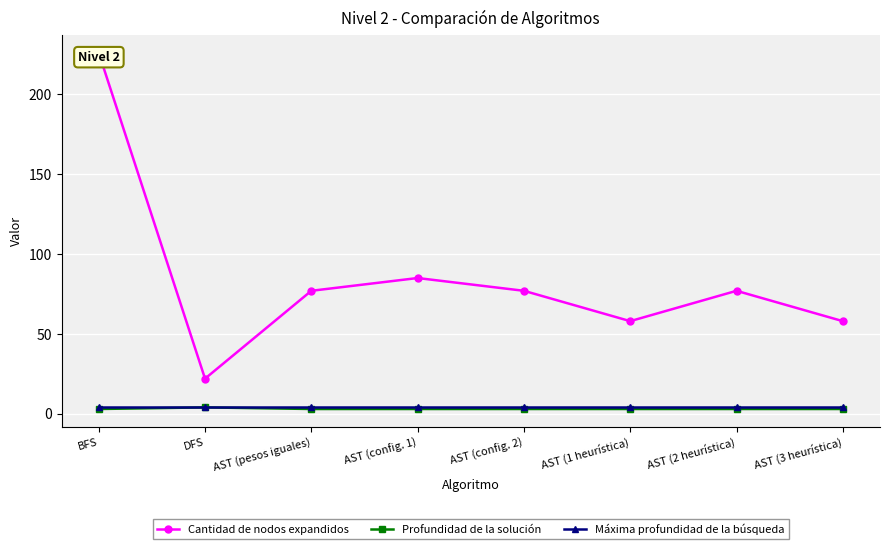

True or false: Cantidad de nodos expandidos and Máxima profundidad de la búsqueda intersect in this chart.

False